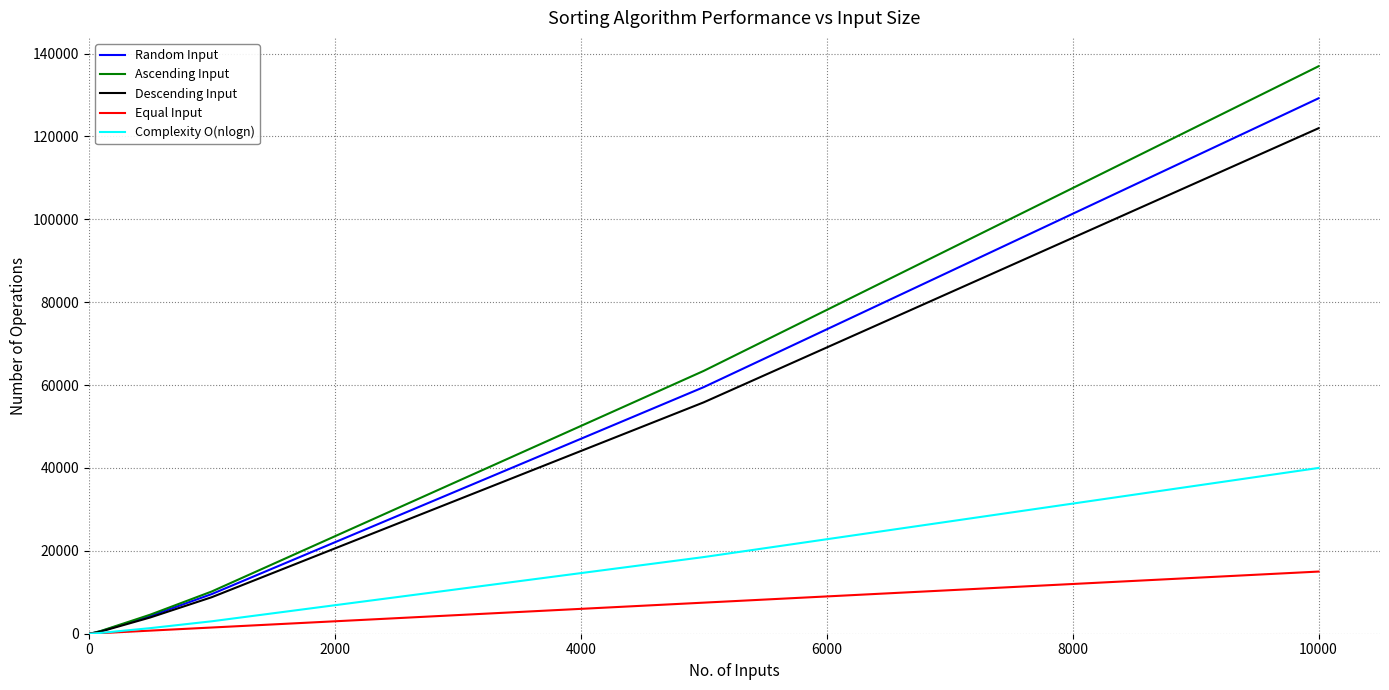

List the series in order of their peak value, highest first.

Ascending Input, Random Input, Descending Input, Complexity O(nlogn), Equal Input